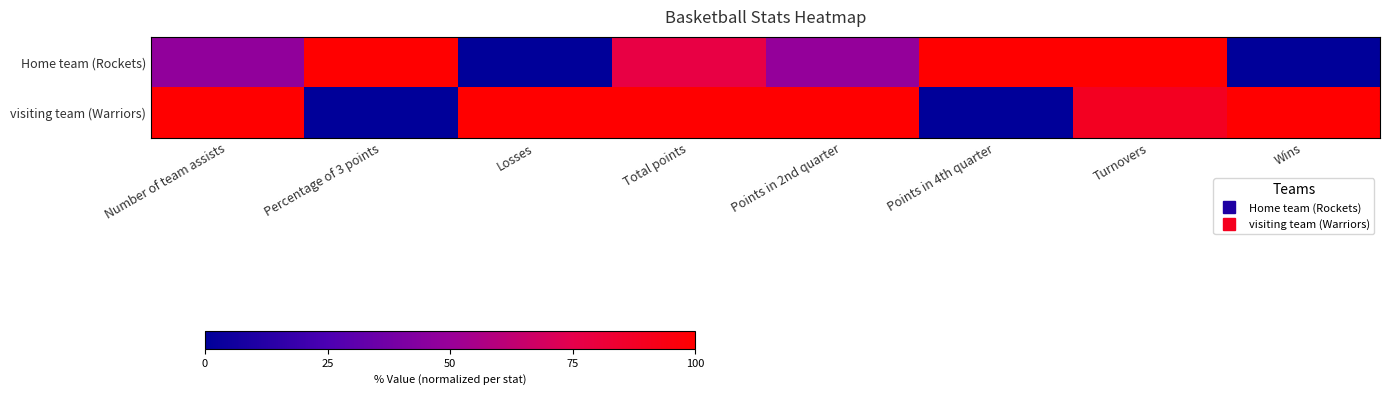

Count the number of categories in the chart.

8